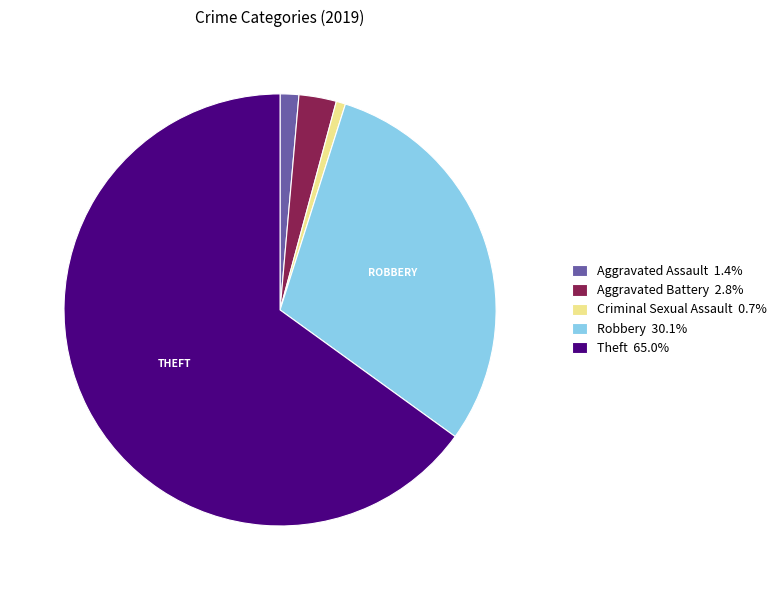

Does Criminal Sexual Assault account for over 50% of the chart?

No